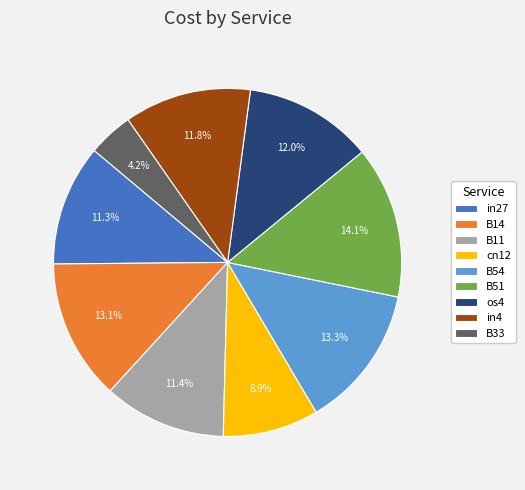

What is the largest slice in the pie chart?

B51